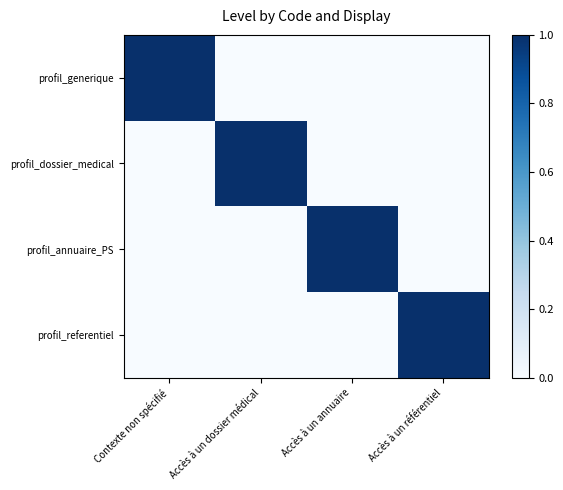

Reading left to right, what are all the values shown in this chart?

profil_generique: Contexte non spécifié=1	Accès à un dossier médical=0	Accès à un annuaire=0	Accès à un référentiel=0
profil_dossier_medical: Contexte non spécifié=0	Accès à un dossier médical=1	Accès à un annuaire=0	Accès à un référentiel=0
profil_annuaire_PS: Contexte non spécifié=0	Accès à un dossier médical=0	Accès à un annuaire=1	Accès à un référentiel=0
profil_referentiel: Contexte non spécifié=0	Accès à un dossier médical=0	Accès à un annuaire=0	Accès à un référentiel=1